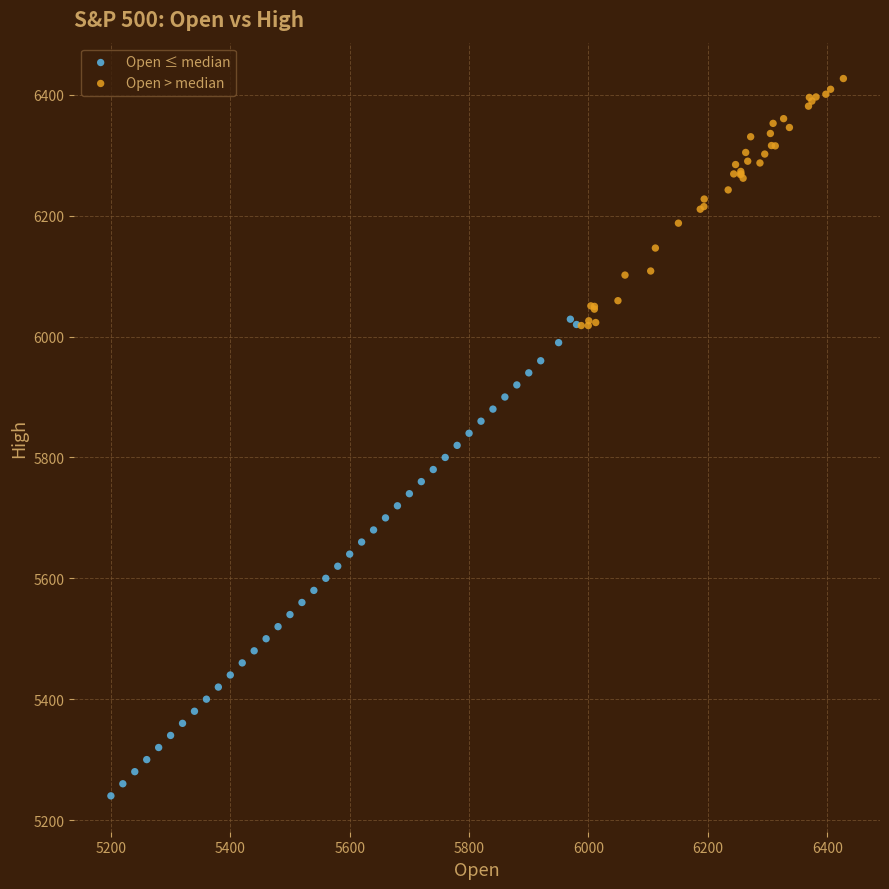

What are all the series names shown in the legend?

Open ≤ median, Open > median